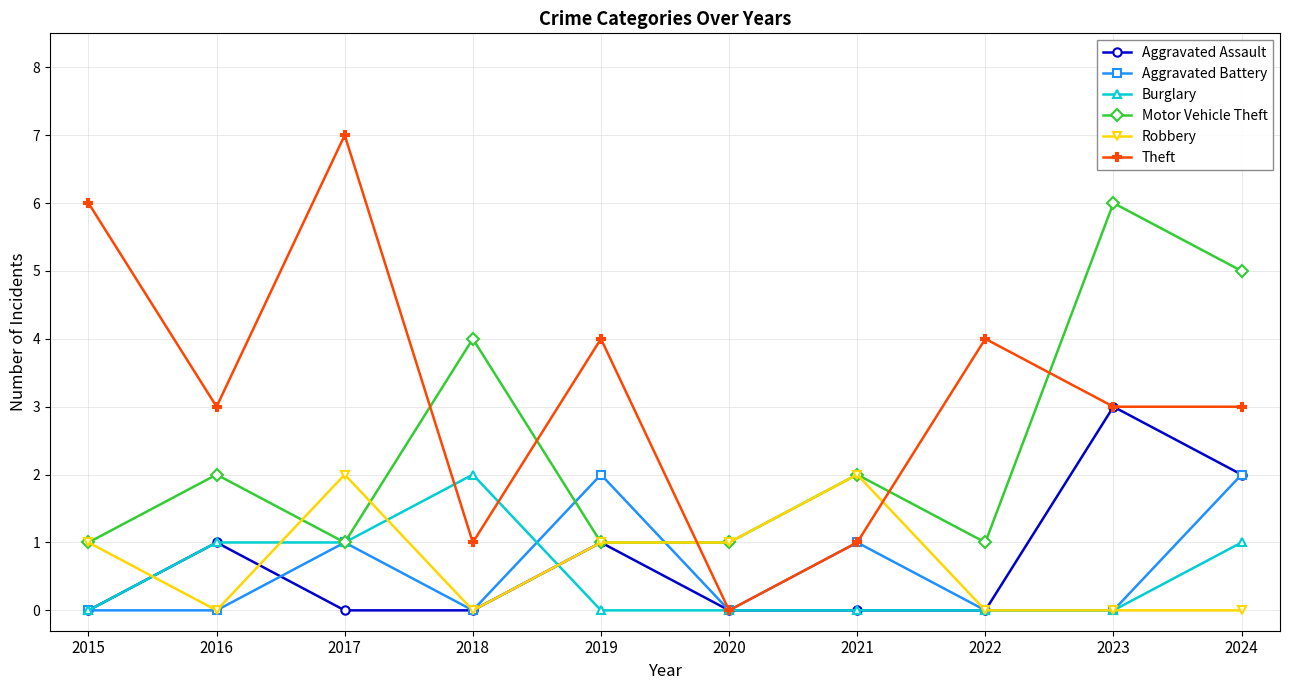

At which category does Aggravated Assault reach its first local peak?

2016